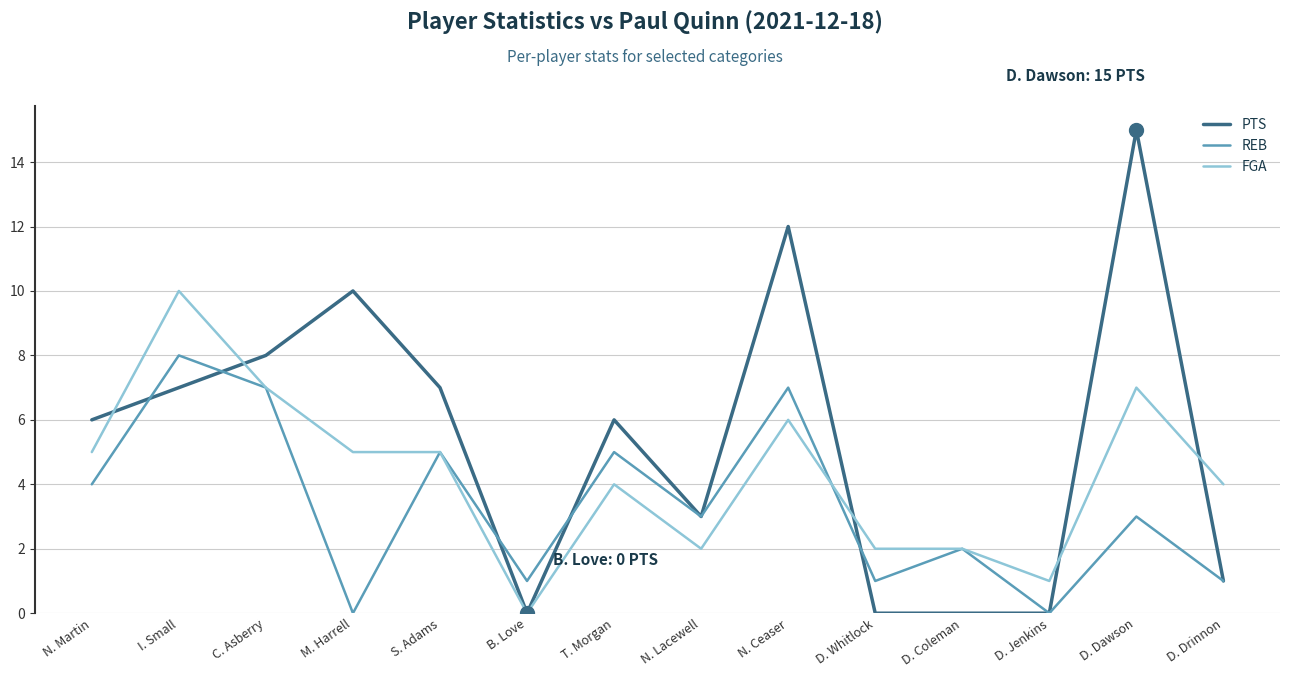

Reading right to left, what are all the values shown in this chart?

PTS: 1	15	0	0	0	12	3	6	0	7	10	8	7	6
REB: 1	3	0	2	1	7	3	5	1	5	0	7	8	4
FGA: 4	7	1	2	2	6	2	4	0	5	5	7	10	5